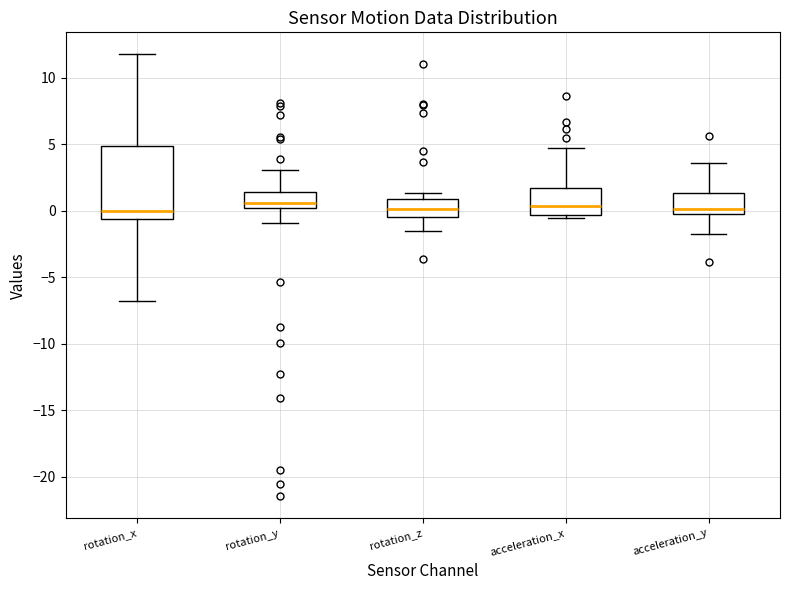

Reading left to right, read every box against the y-axis: the position of its median line, the range the box covers, and the ends of its whiskers. The values are not printed on the chart, so give them approximately, as read against the axis.

rotation_x: median 0.0, box -0.5 to 5.0, whiskers -7.0 to 12.0
rotation_y: median 0.5, box 0.0 to 1.5, whiskers -1.0 to 3.0
rotation_z: median 0.0, box -0.5 to 1.0, whiskers -1.5 to 1.5
acceleration_x: median 0.5, box -0.5 to 1.5, whiskers -0.5 (just below the box's lower edge) to 4.5
acceleration_y: median 0.0, box -0.5 to 1.5, whiskers -2.0 to 3.5